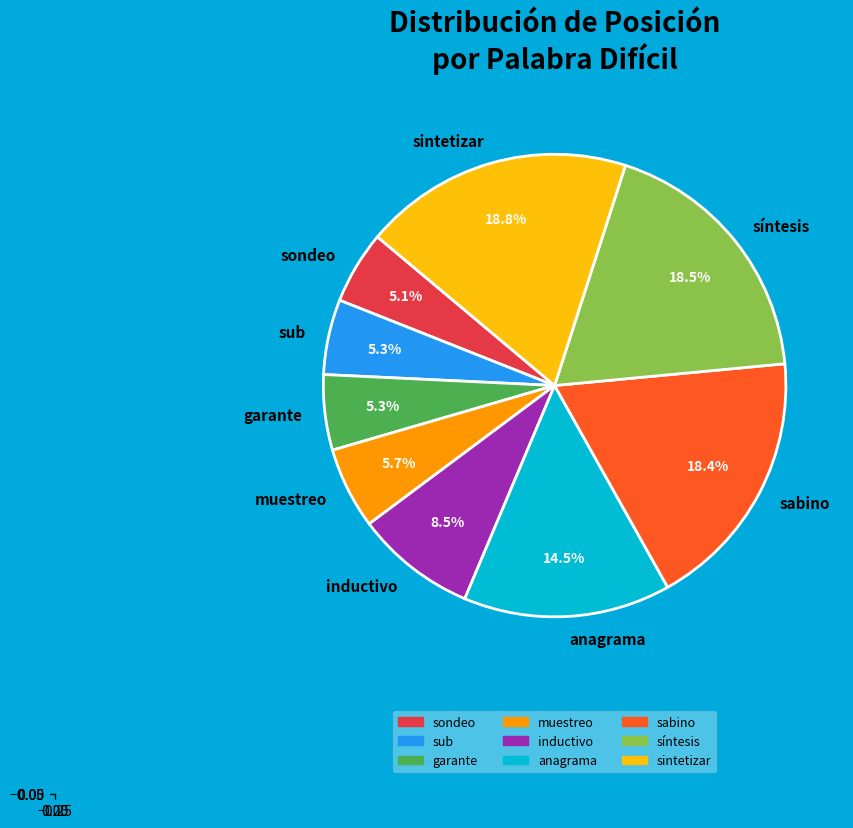

Is it true that anagrama is 1% of the pie?

False